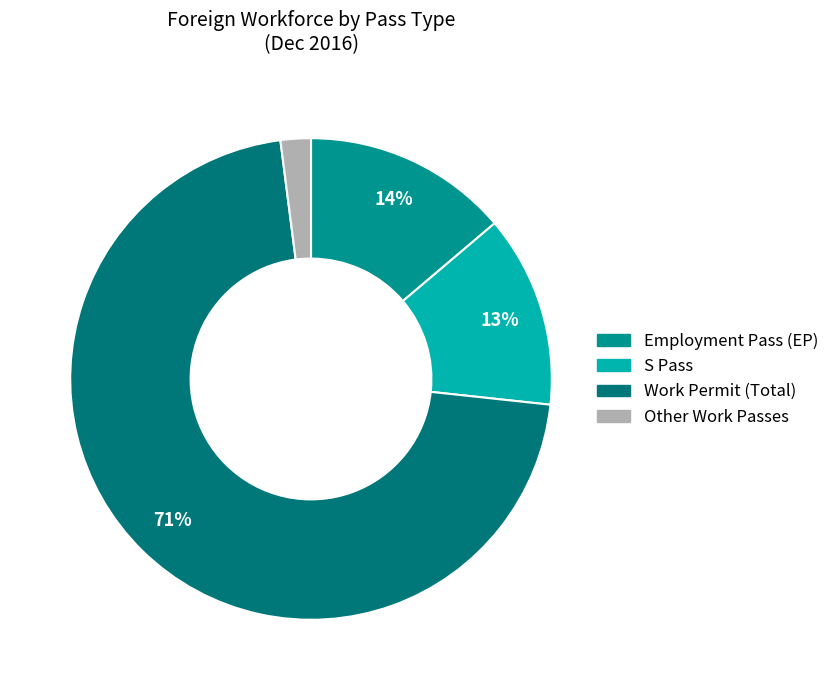

Rank the categories by value from highest to lowest.

Work Permit (Total), Employment Pass (EP), S Pass, Other Work Passes